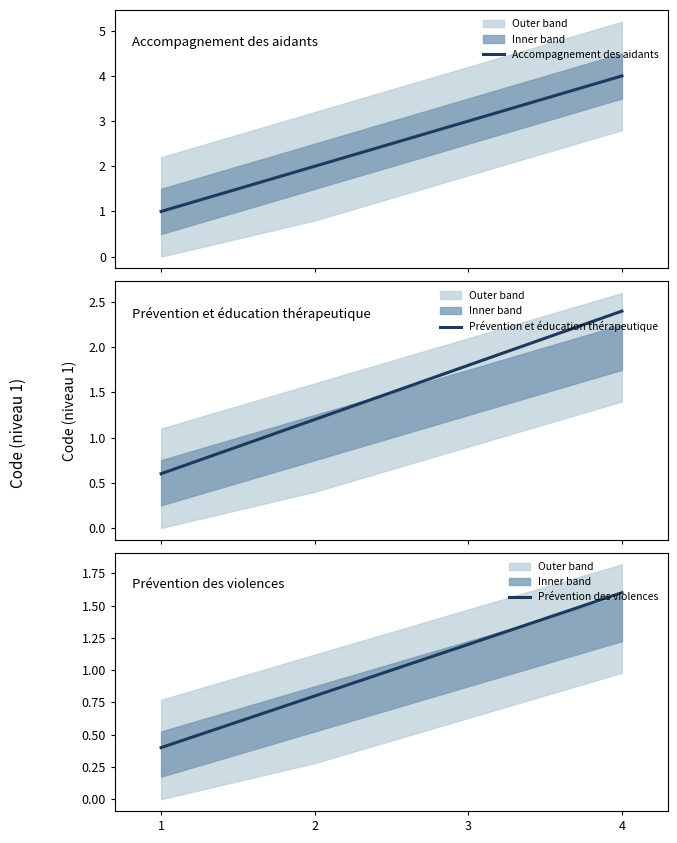

What is the difference between the Prévention et éducation thérapeutique values at 3 and 1?

1.2